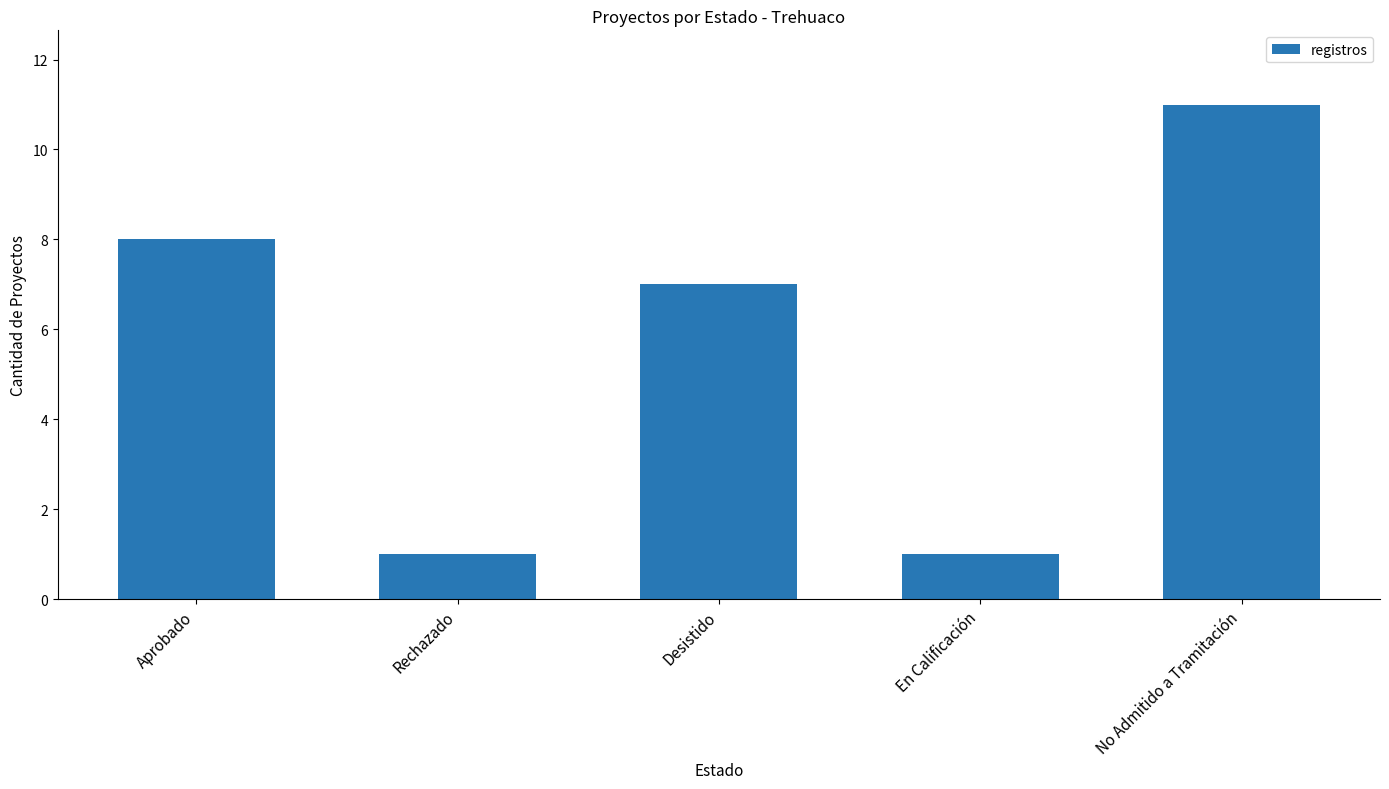

What is the average value?

6